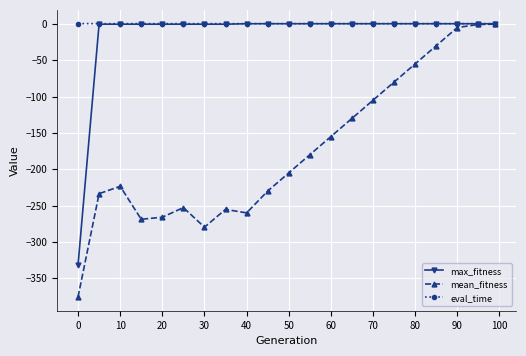

Which series has the widest spread of values?

mean_fitness